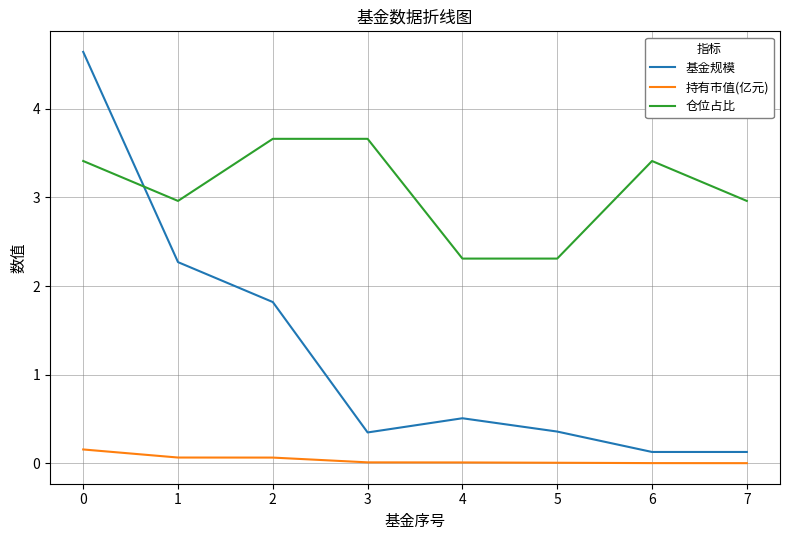

Is the value of 仓位占比 at 4 greater than the value of 基金规模 at 0?

No